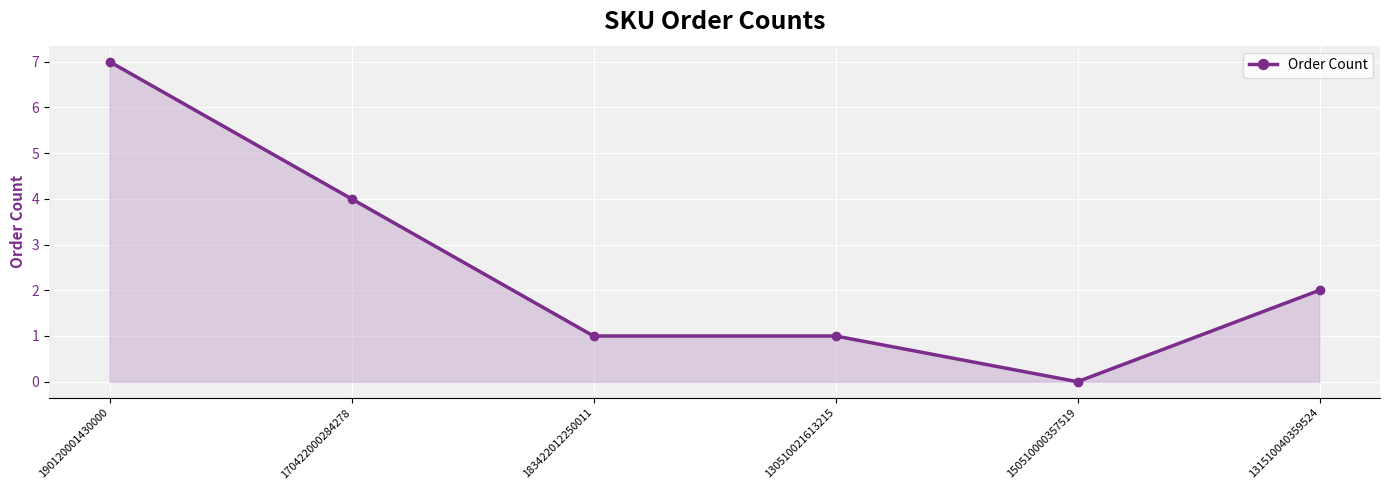

What value does the data have at 190120001430000?

7